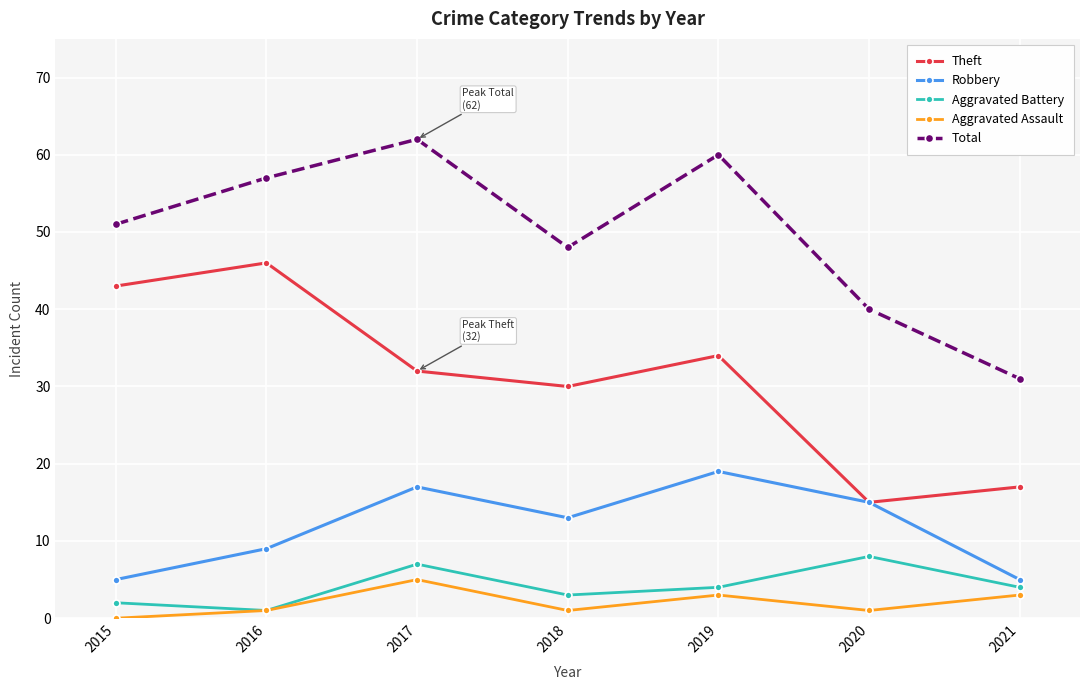

List the labels in order of Theft value, smallest first.

2020, 2021, 2018, 2017, 2019, 2015, 2016